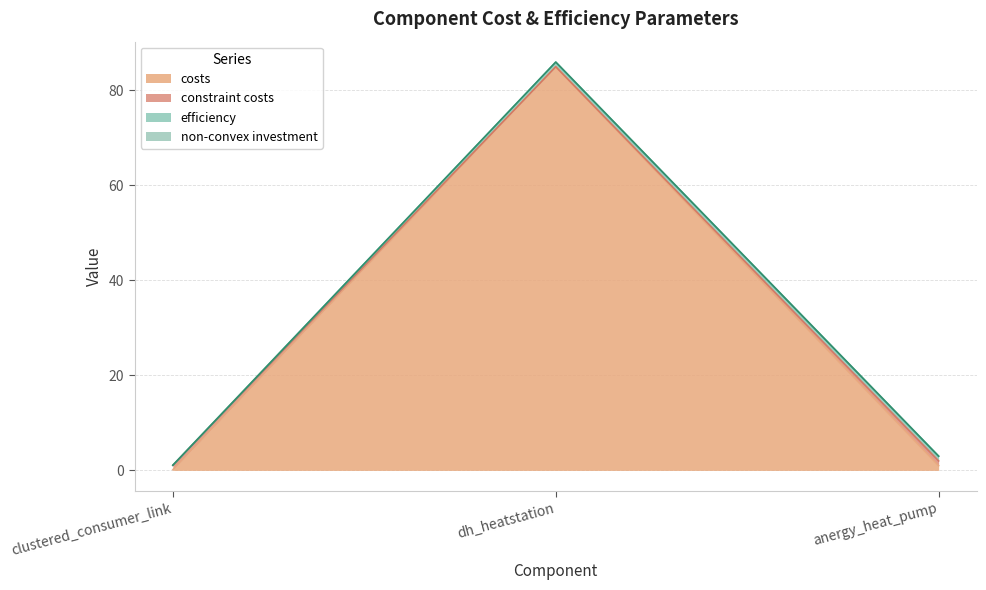

What is the highest value of the constraint costs series?

85.0